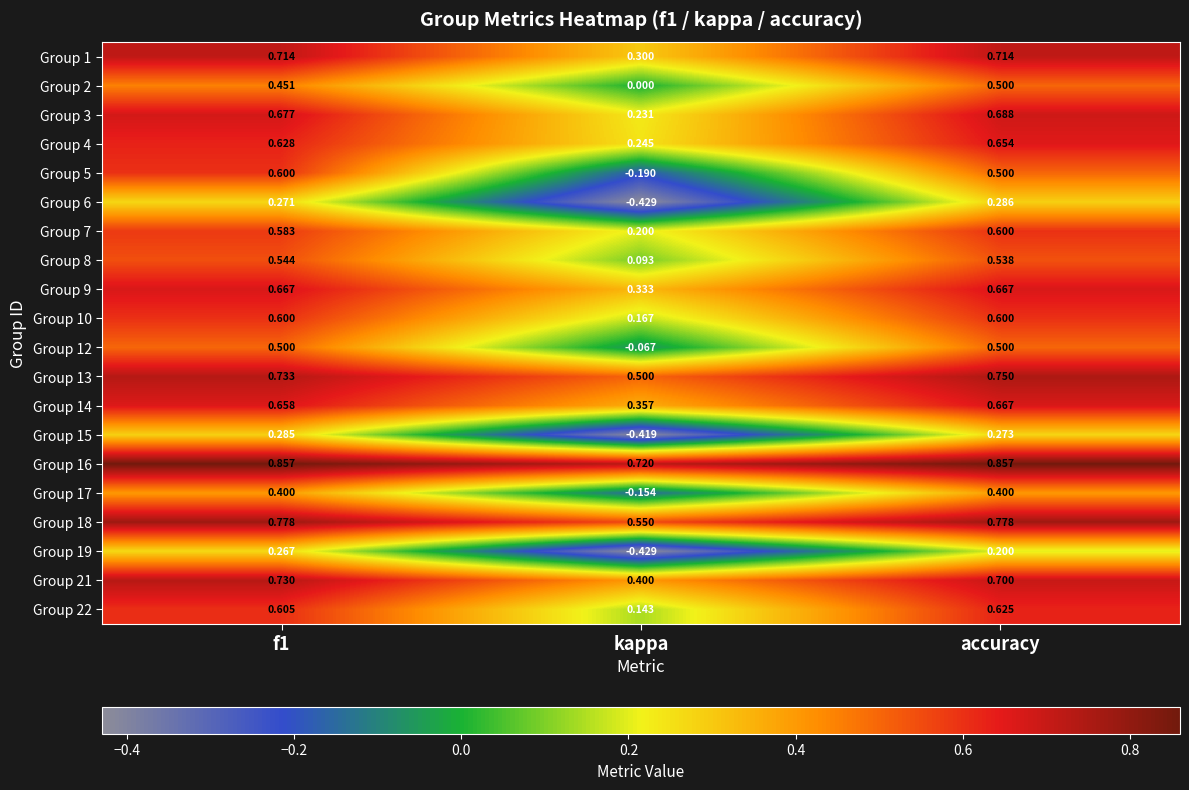

At which label is Group 3 closest to 0?

kappa